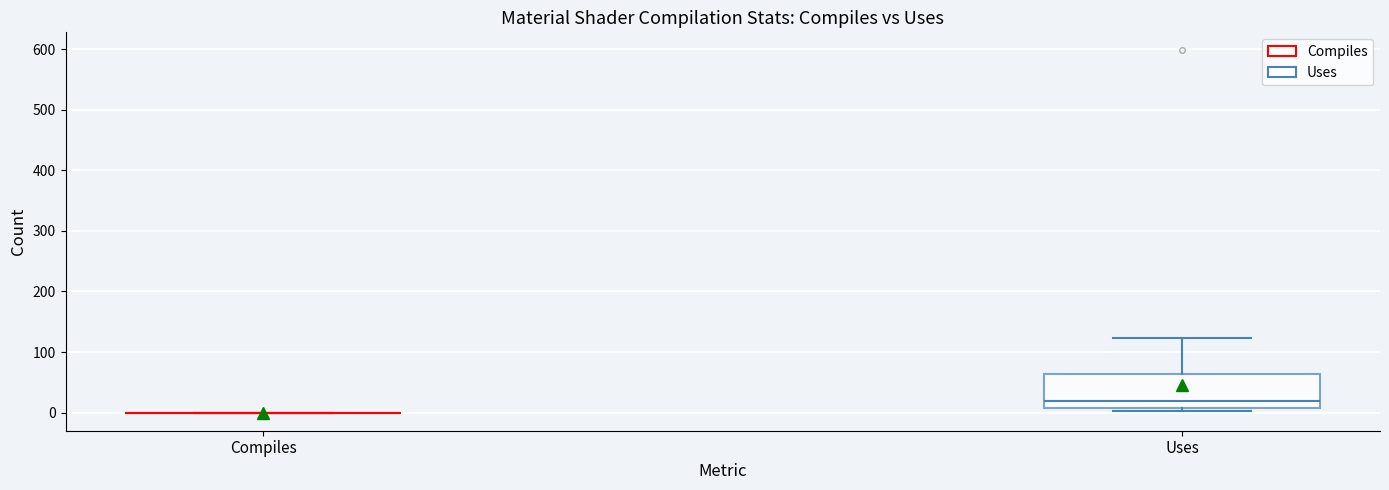

Reading left to right, read every box against the y-axis: the position of its median line, the range the box covers, and the ends of its whiskers. The values are not printed on the chart, so give them approximately, as read against the axis.

Compiles: box collapsed to a line at 0, whiskers 0 to 0
Uses: median 20, box 10 to 60, whiskers 0 to 120